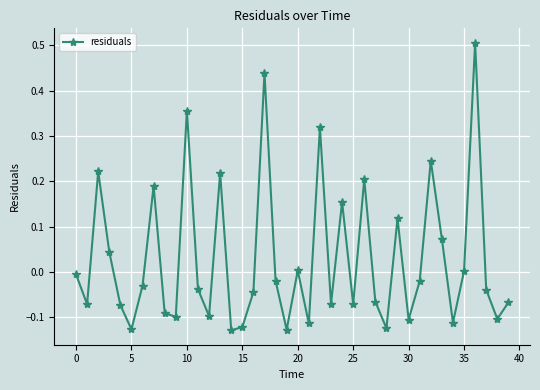

How many interior local valleys (lower than both neighbors) does the data have?

13